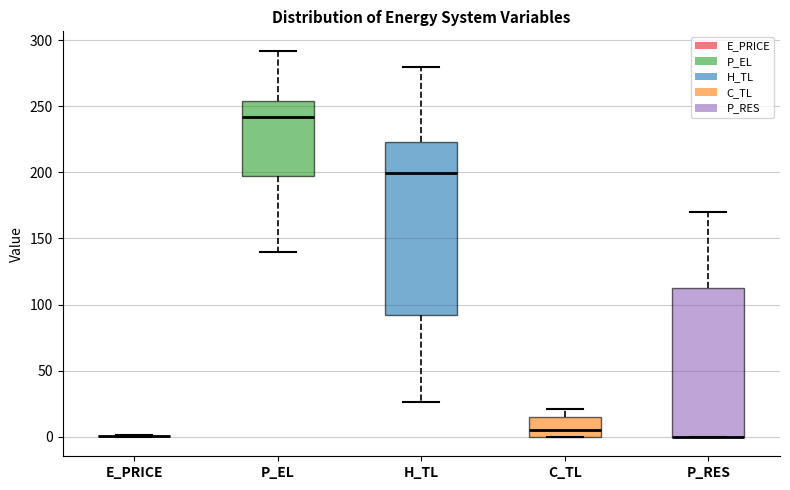

Reading left to right, read every box against the y-axis: the position of its median line, the range the box covers, and the ends of its whiskers. The values are not printed on the chart, so give them approximately, as read against the axis.

E_PRICE: box collapsed to a line at 0, whiskers 0 to 0
P_EL: median 240, box 200 to 255, whiskers 140 to 290
H_TL: median 200, box 90 to 225, whiskers 25 to 280
C_TL: median 5, box 0 to 15, whiskers 0 to 20
P_RES: median 0 (drawn on the box's lower edge), box 0 to 115, whiskers 0 to 170